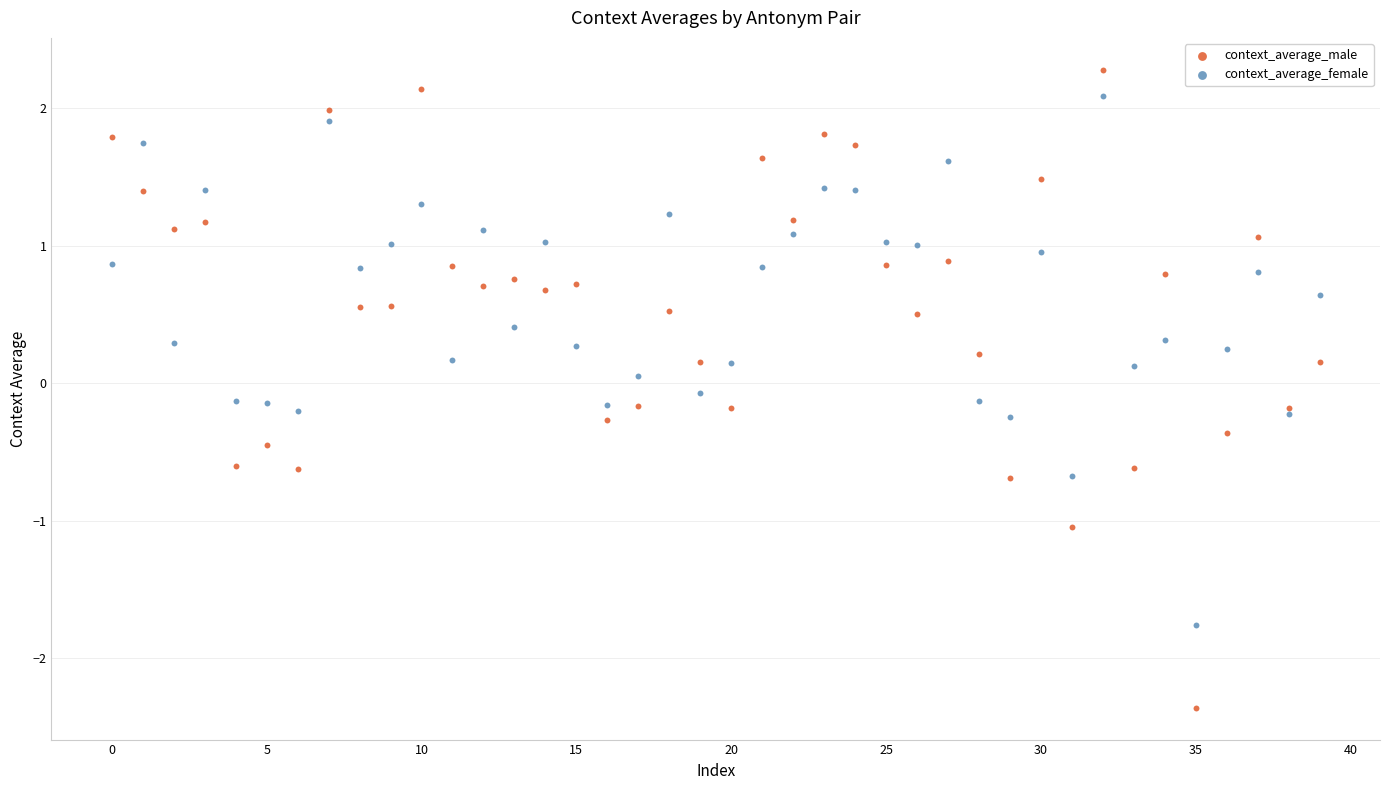

Which series has the largest Y range (max minus min)?

context_average_male